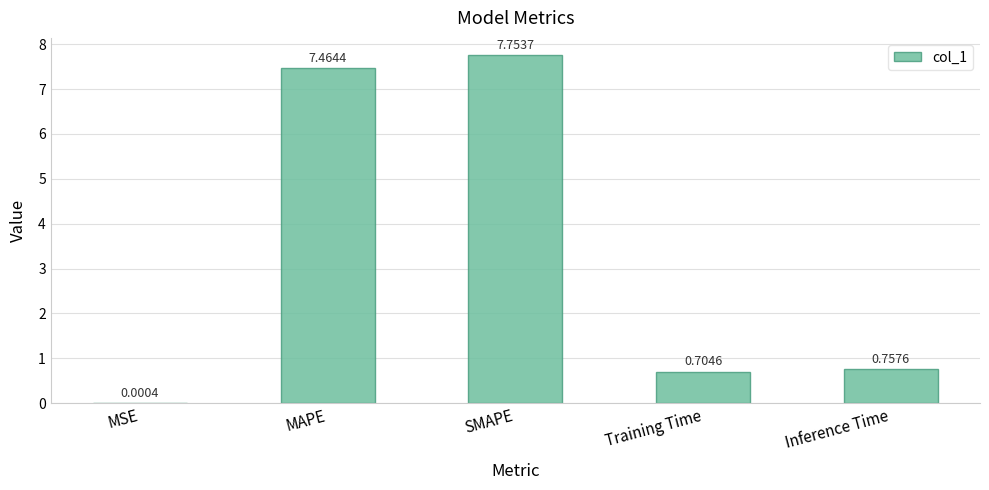

What is the sum of all values?

16.7